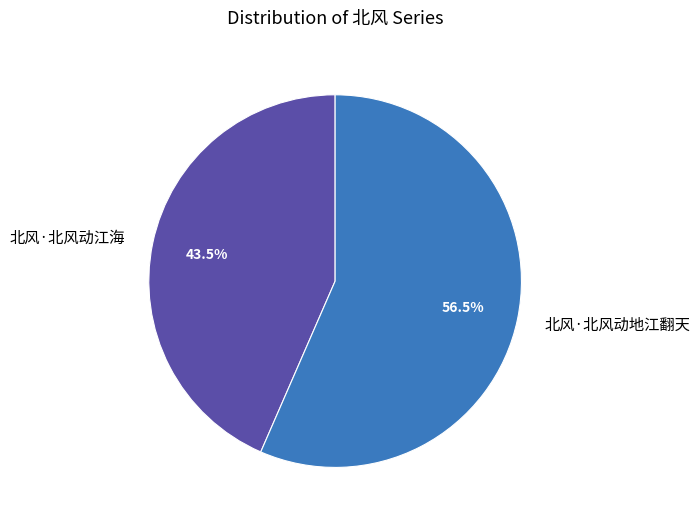

Between 北风·北风动地江翻天 and 北风·北风动江海, which is larger?

北风·北风动地江翻天